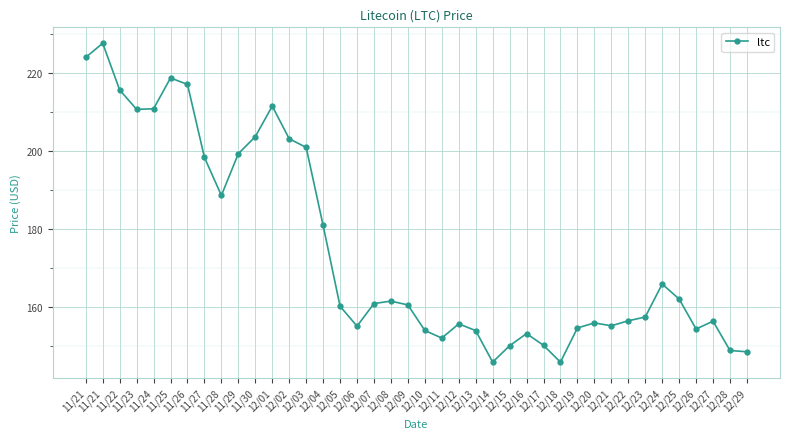

How many series are shown in this chart?

1